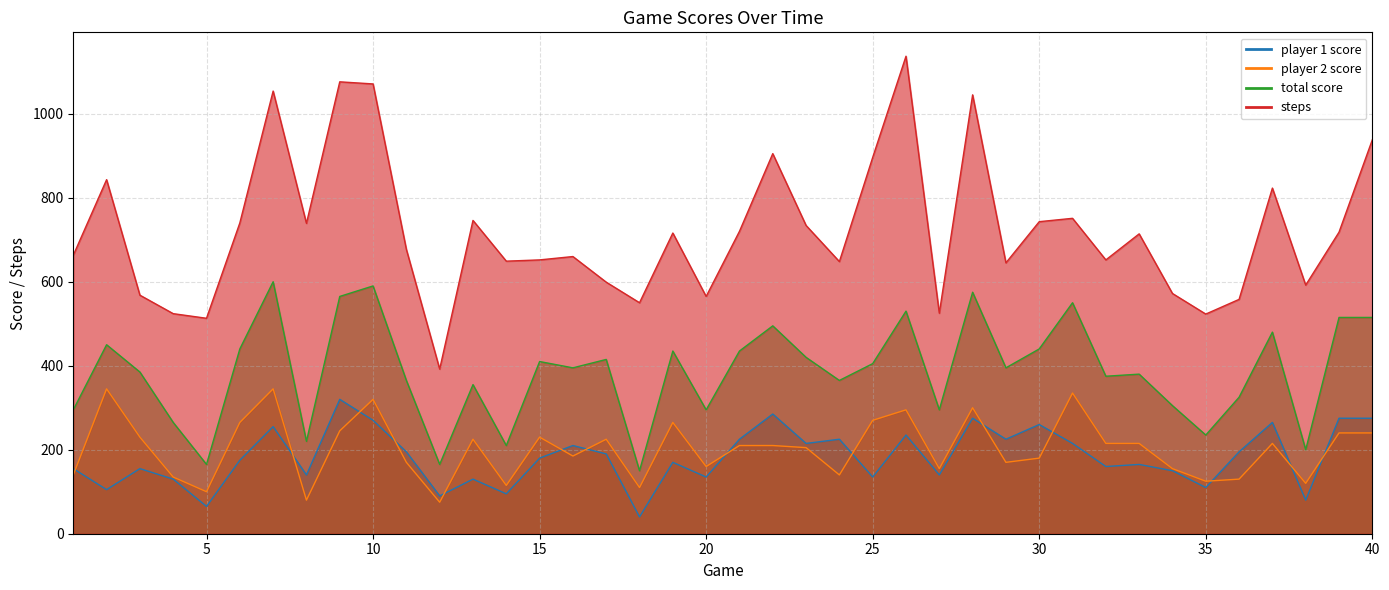

True or false: player 2 score has more than 0 interior local peaks.

True